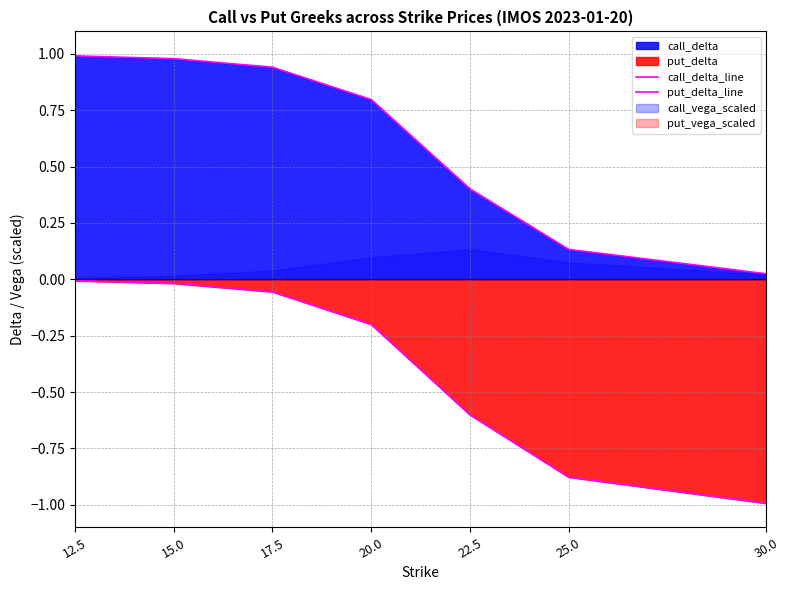

Reading right to left, transcribe all the data shown in this chart.

call_delta_line: 0.0	0.1	0.4	0.8	0.9	1.0	1.0
put_delta_line: -1.0	-0.9	-0.6	-0.2	-0.1	-0.0	-0.0